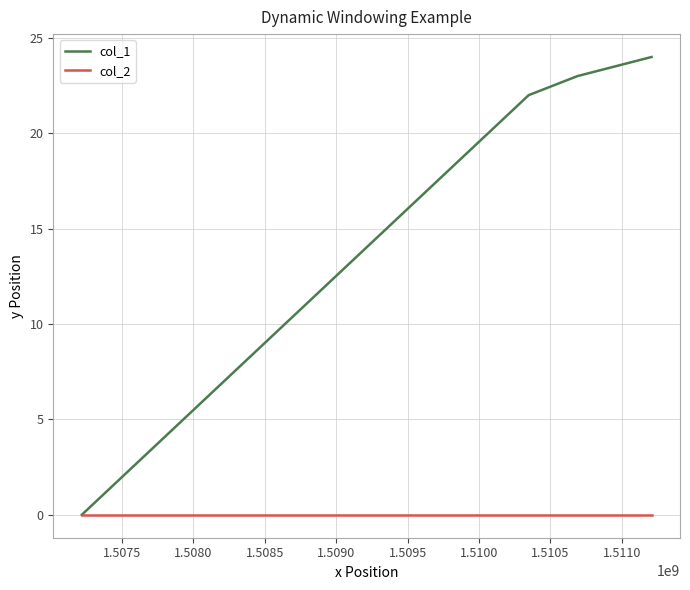

Rank the series by their average value, from highest to lowest.

col_1, col_2